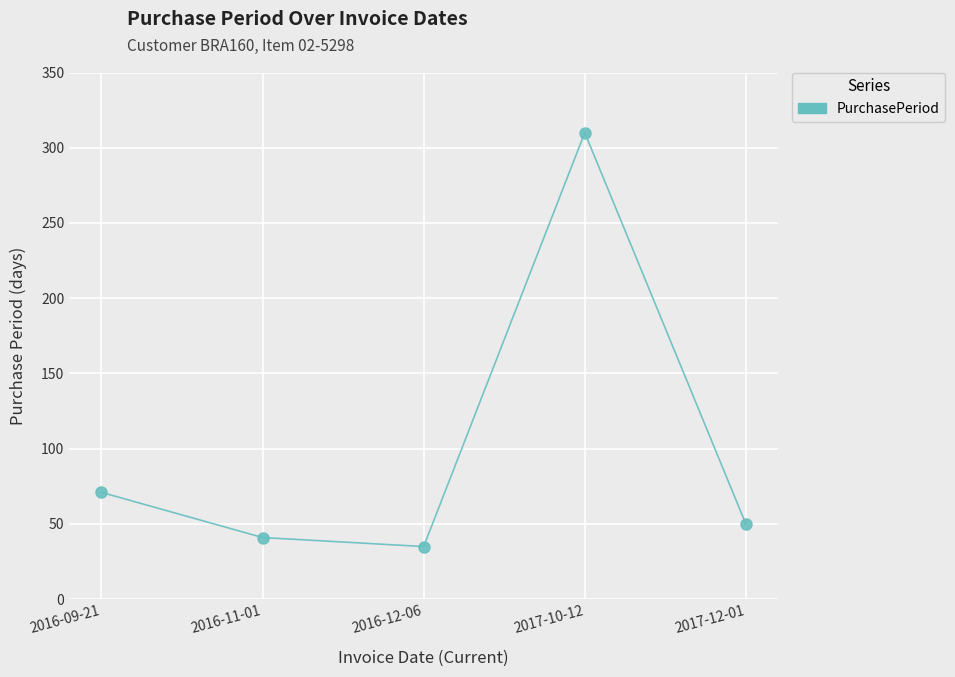

At which label is the value closest to 172?

2016-09-21